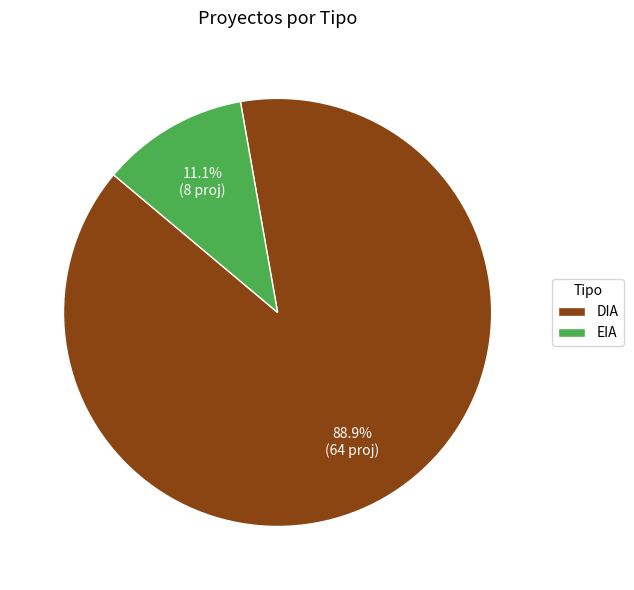

Between EIA and DIA, which is larger?

DIA